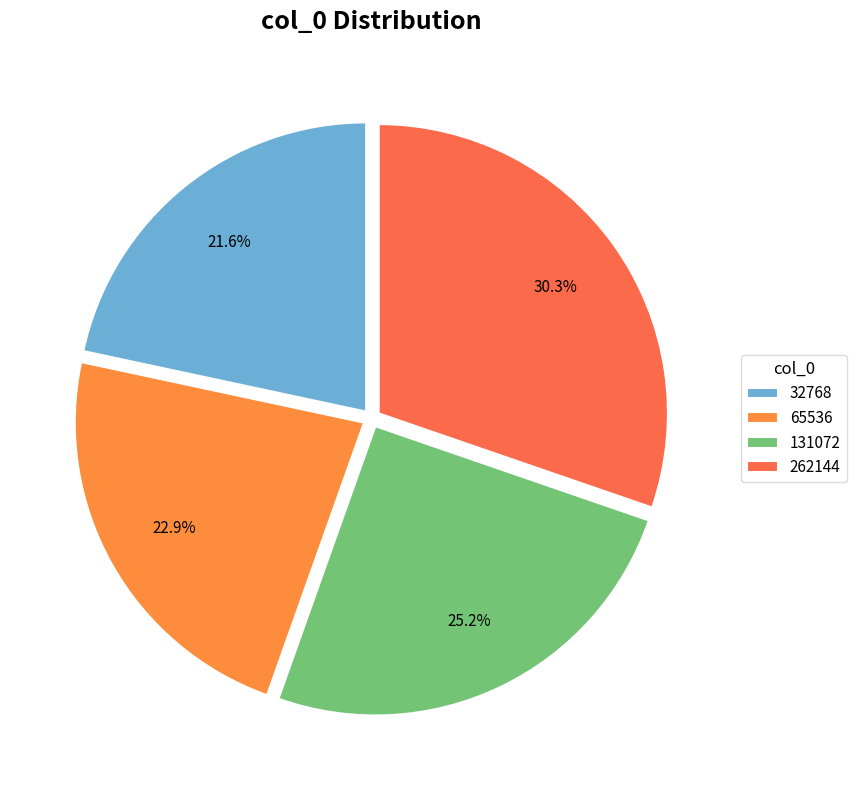

What percentage do 262144 and 131072 together represent?

55.4%